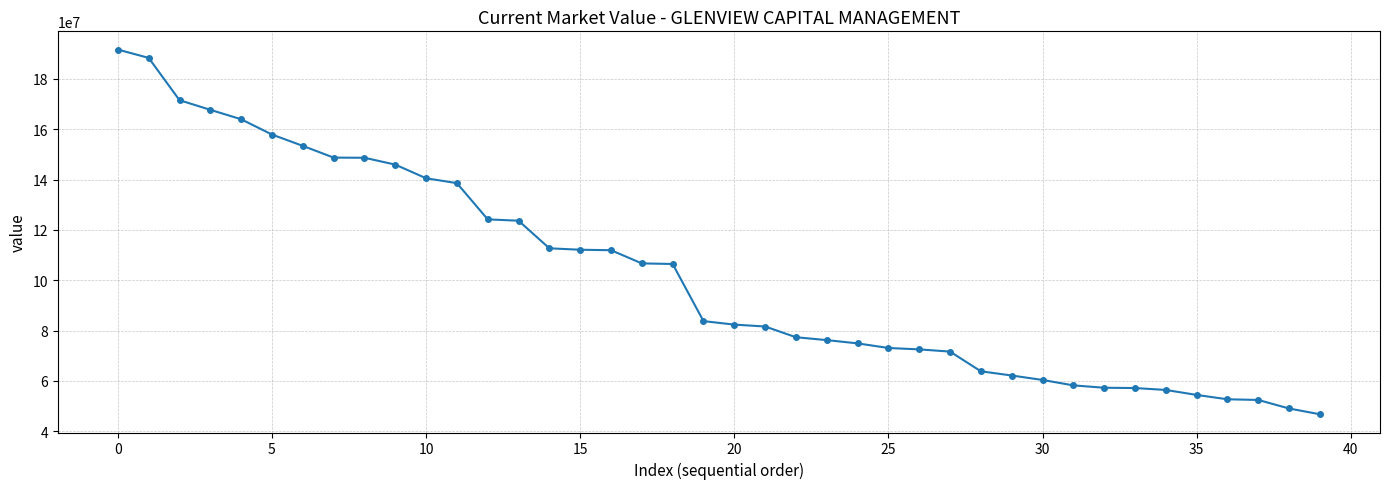

What is the average value?

101959925